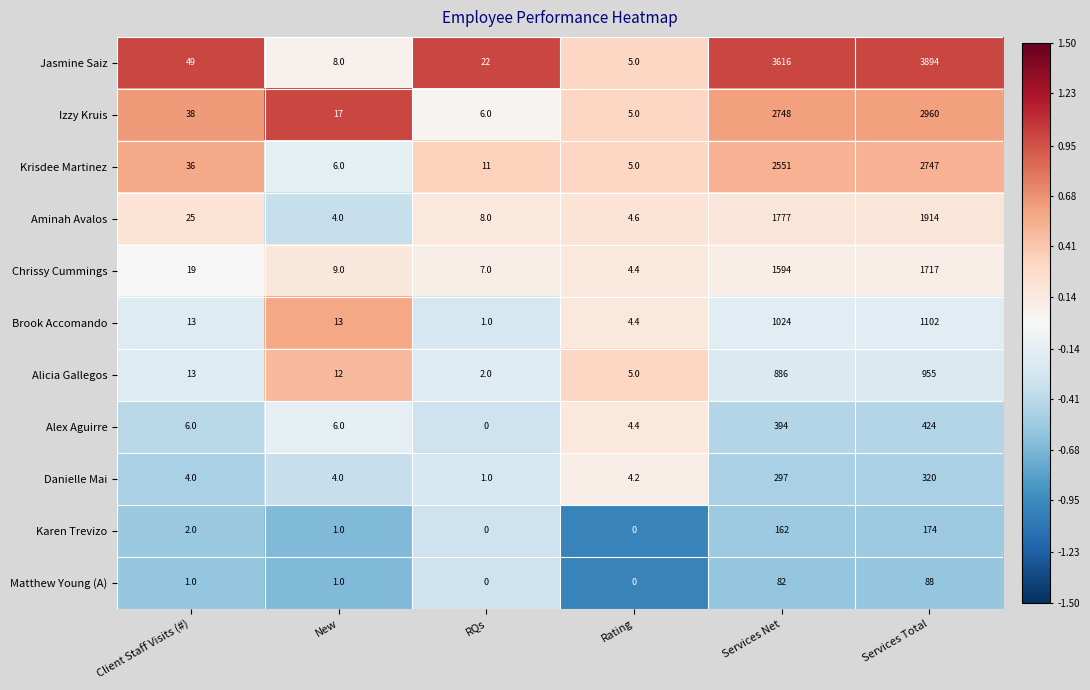

What is the sum of the Aminah Avalos values at Services Net and Services Total?

3691.0